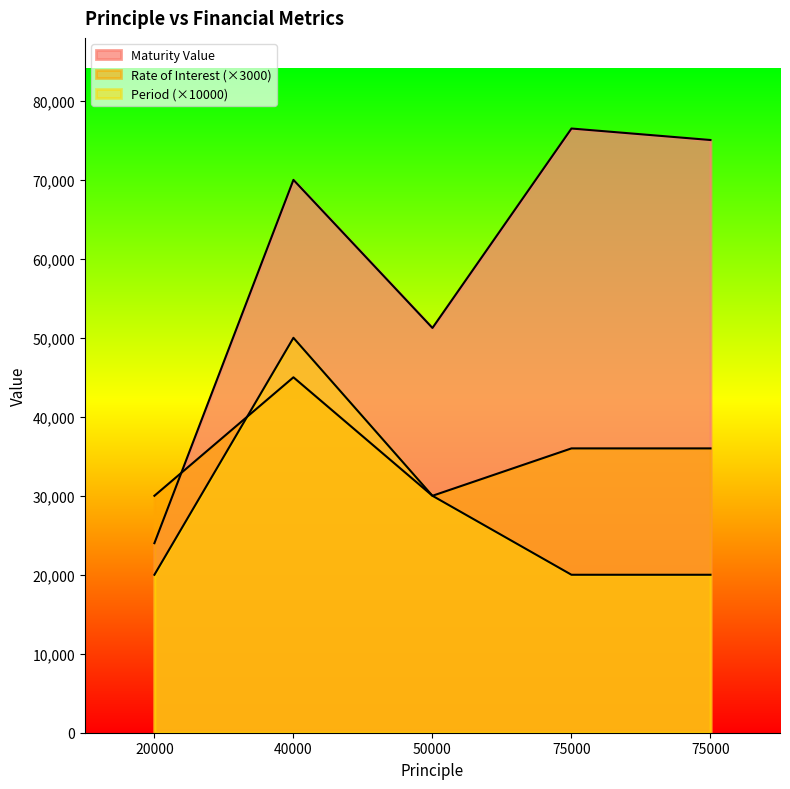

At 75000, list the series in order from largest to smallest.

Maturity Value, Rate of Interest, Period